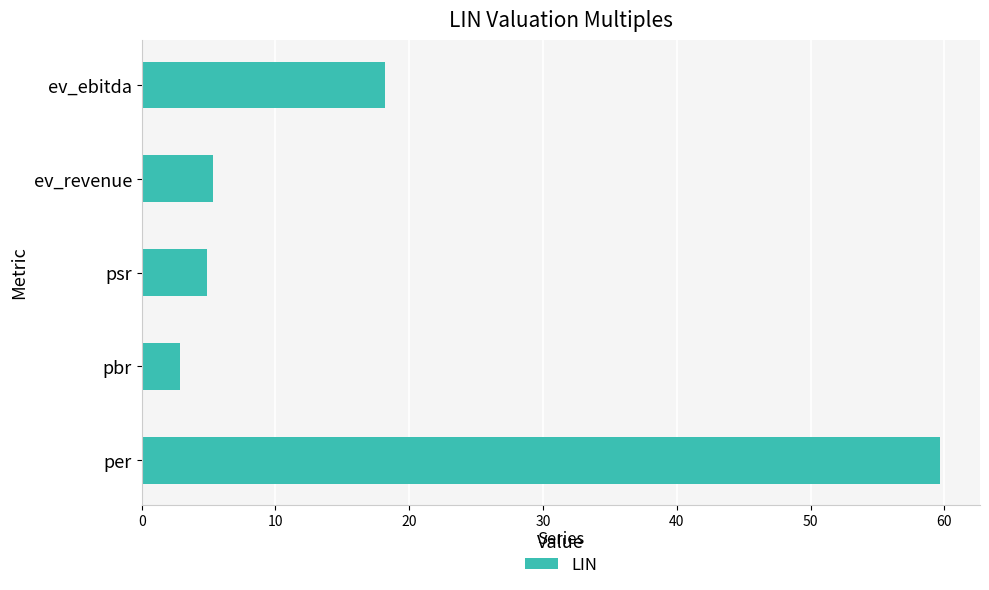

The chart shows a value of 107.2 at per. True or false?

False